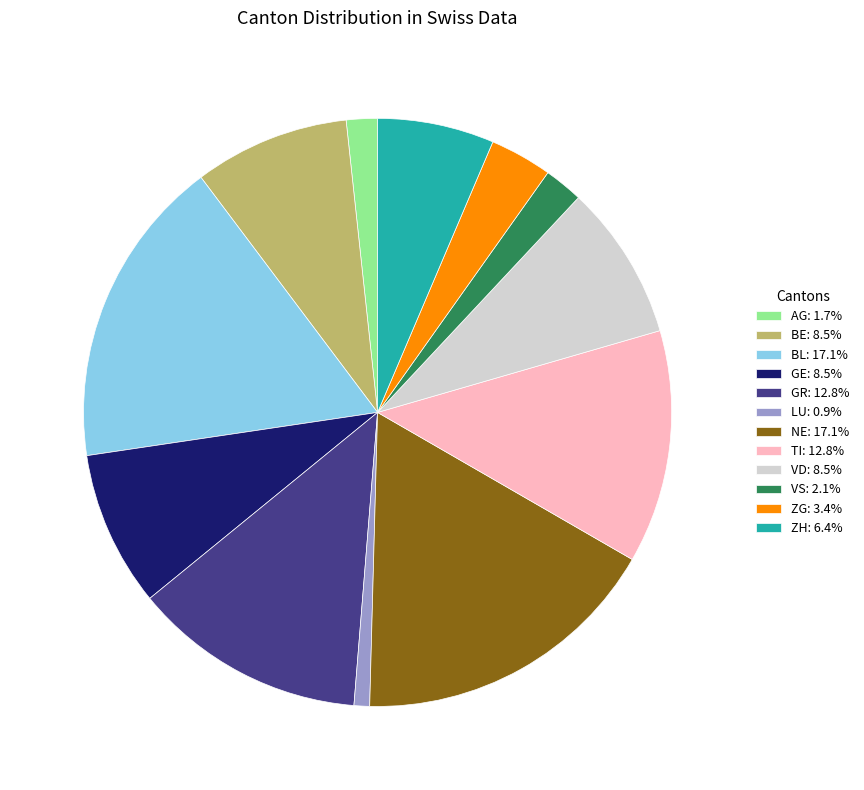

Combined, do ZH: 6.4% and BL: 17.1% account for over 50%?

No